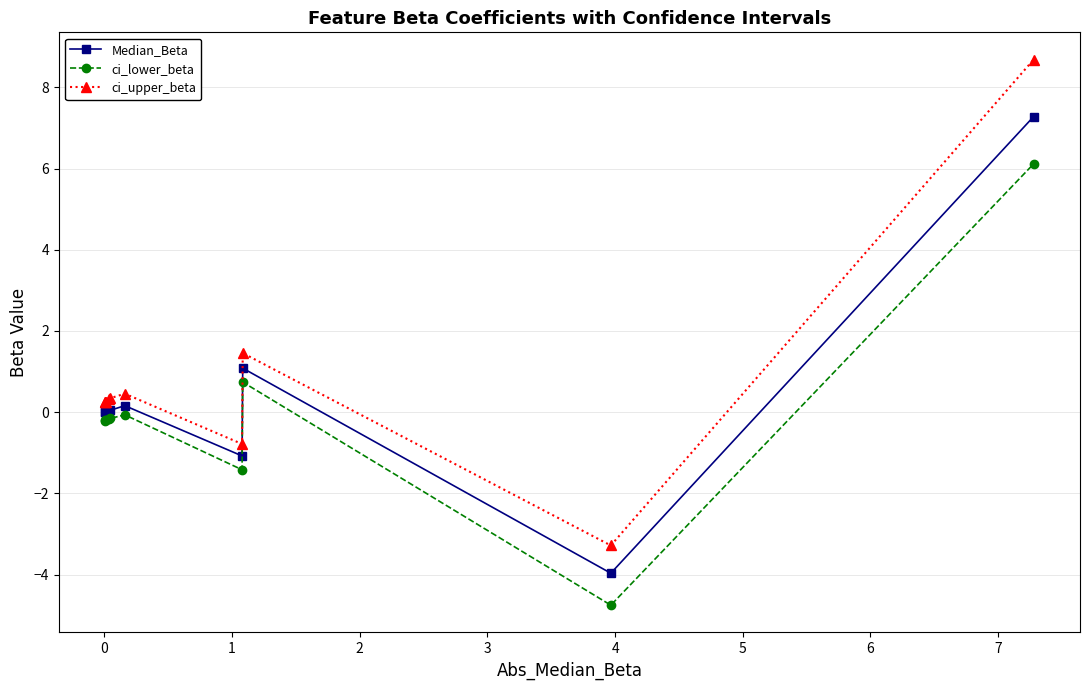

What is the difference between the second highest and second lowest values in the ci_upper_beta series?

2.2